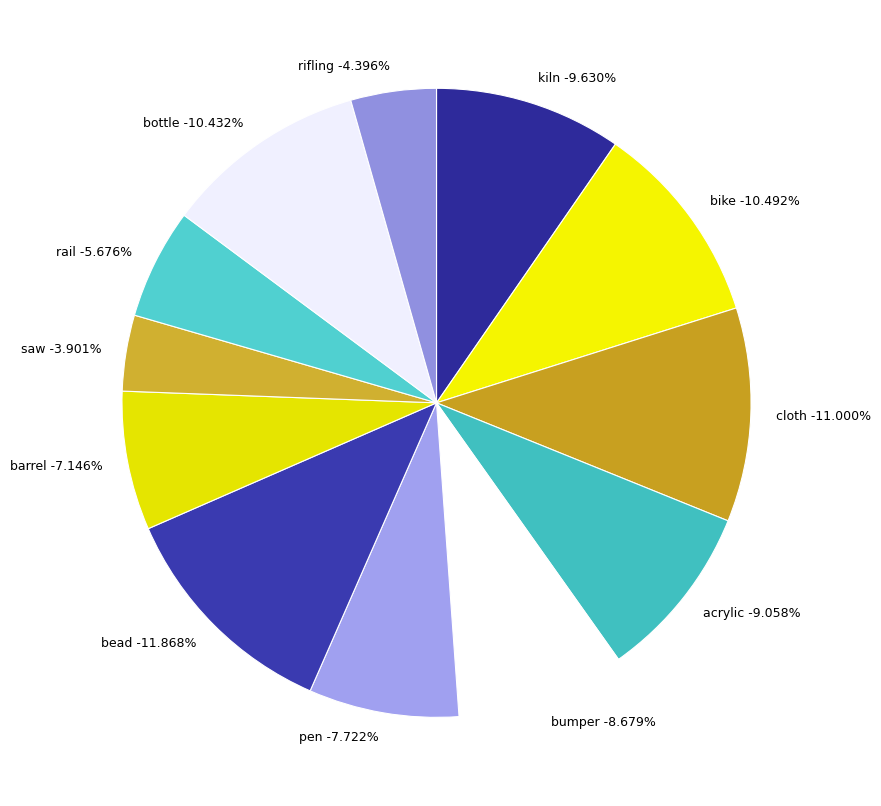

To the nearest percent, what is the combined percentage of cloth and rifling?

15%